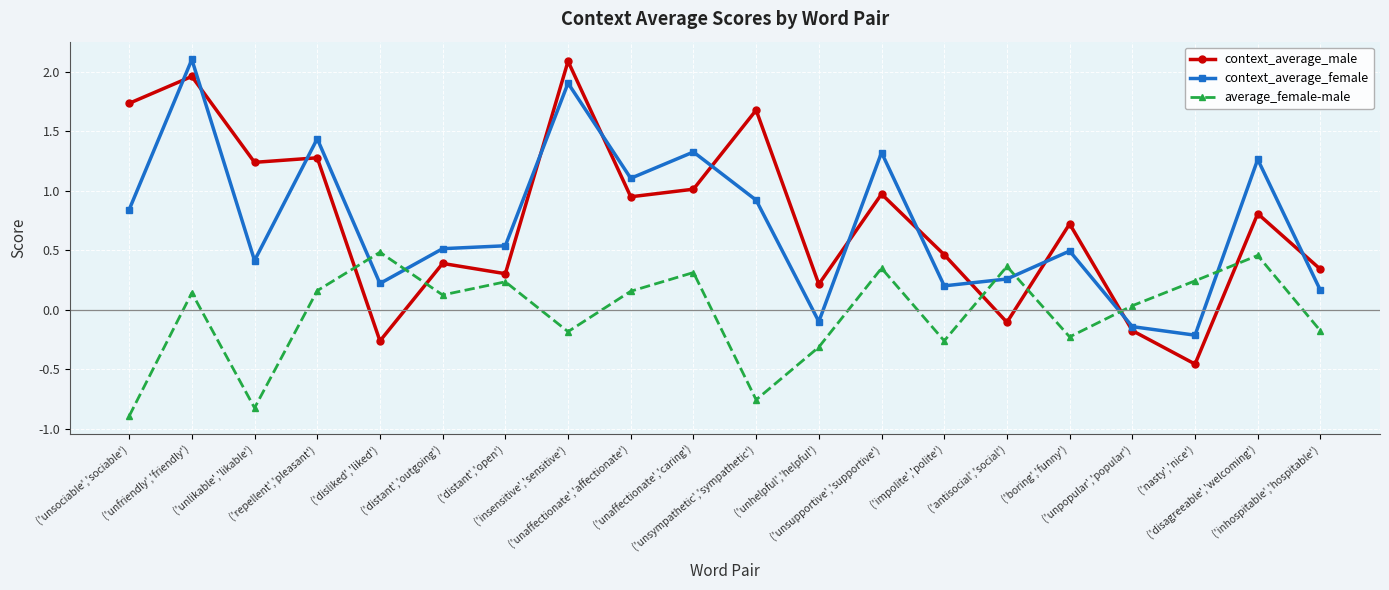

What are all the series names shown in the legend?

context_average_male, context_average_female, average_female-male